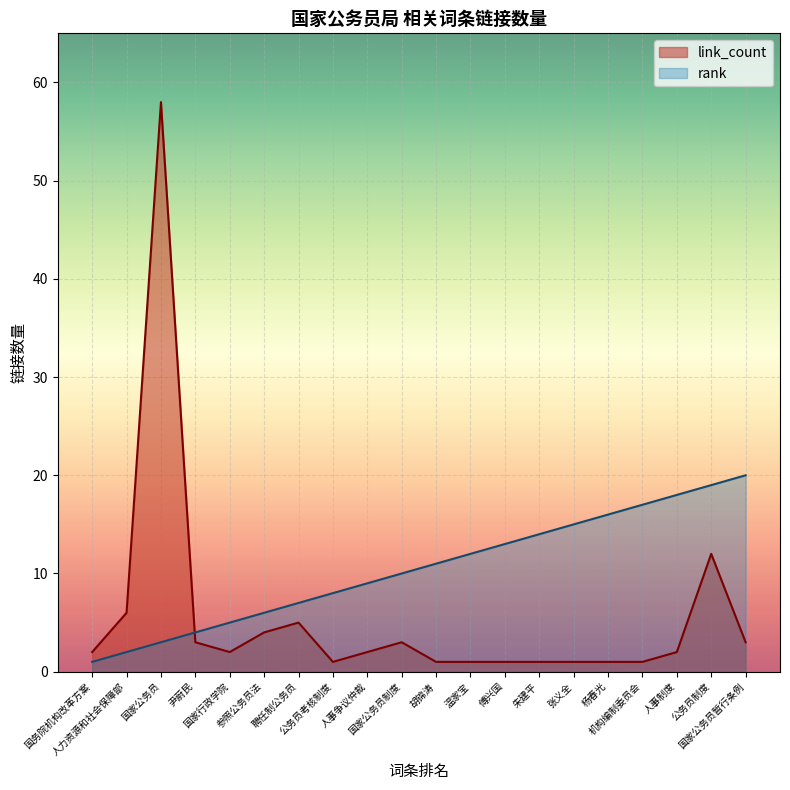

Where is link_count nearest to the value 29?

公务员制度